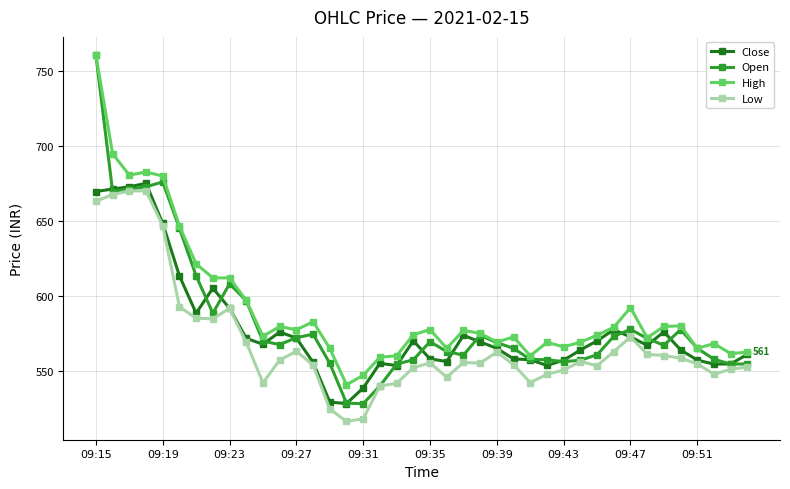

What is the value of the Low point at the 33rd from the left?

572.6